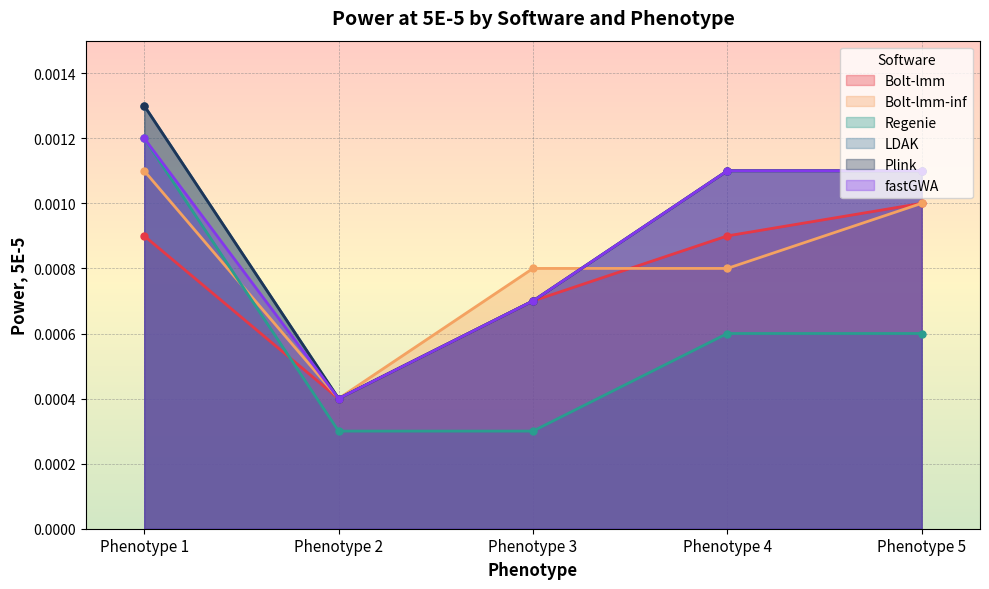

True or false: Bolt-lmm-inf and LDAK intersect in this chart.

True